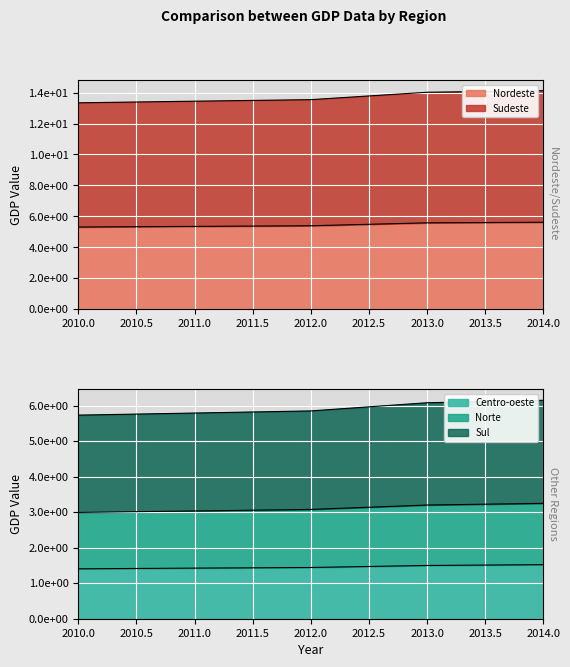

Which series has the largest range (max minus min)?

Sudeste